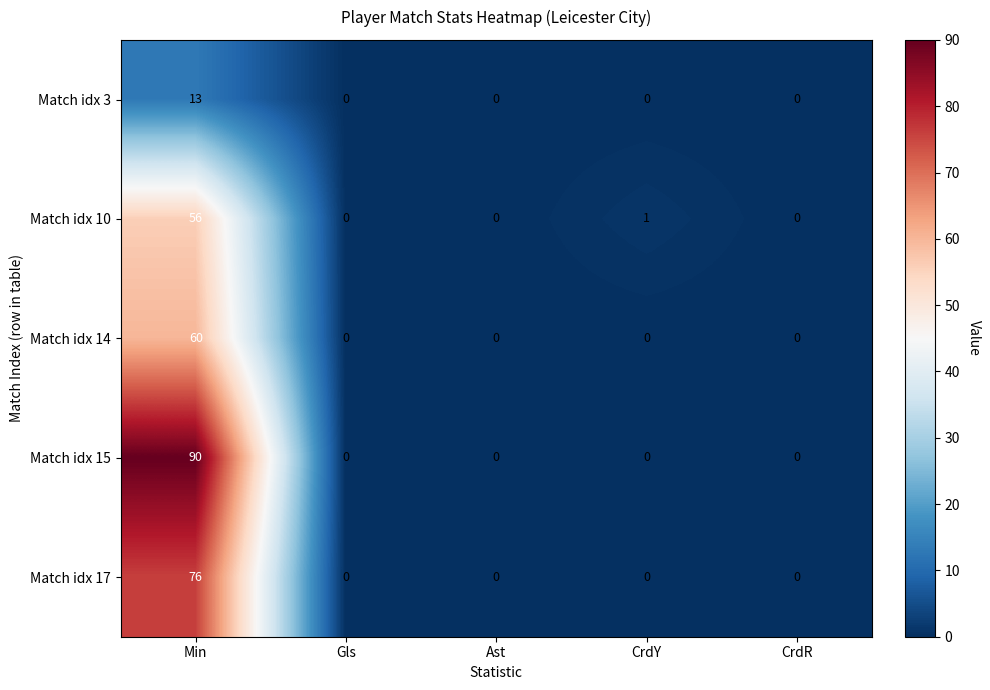

At which category is the sum across all series the highest?

Min